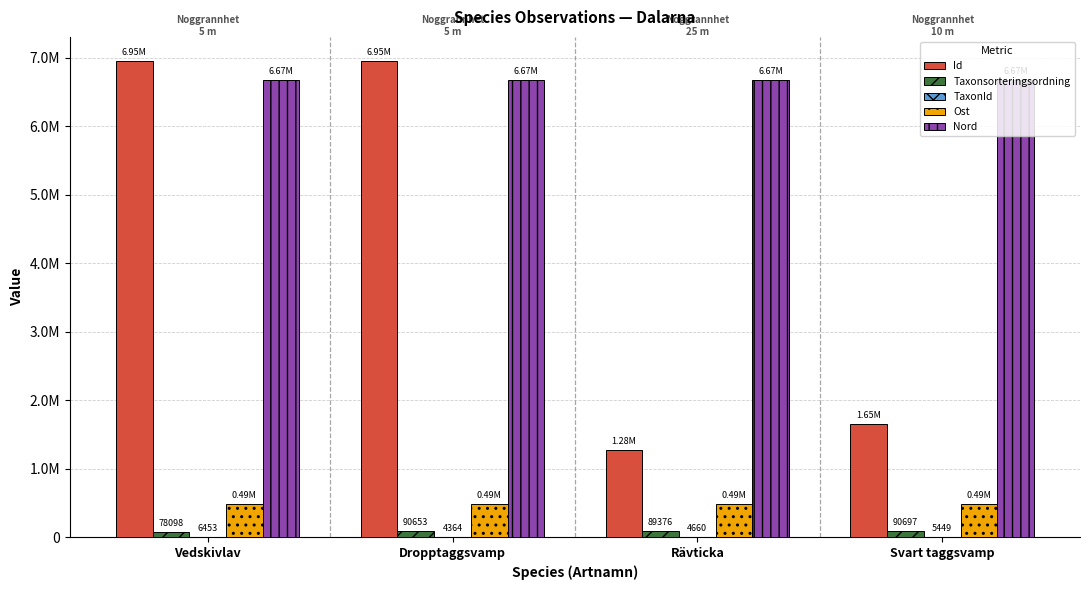

Are the bars horizontal?

No